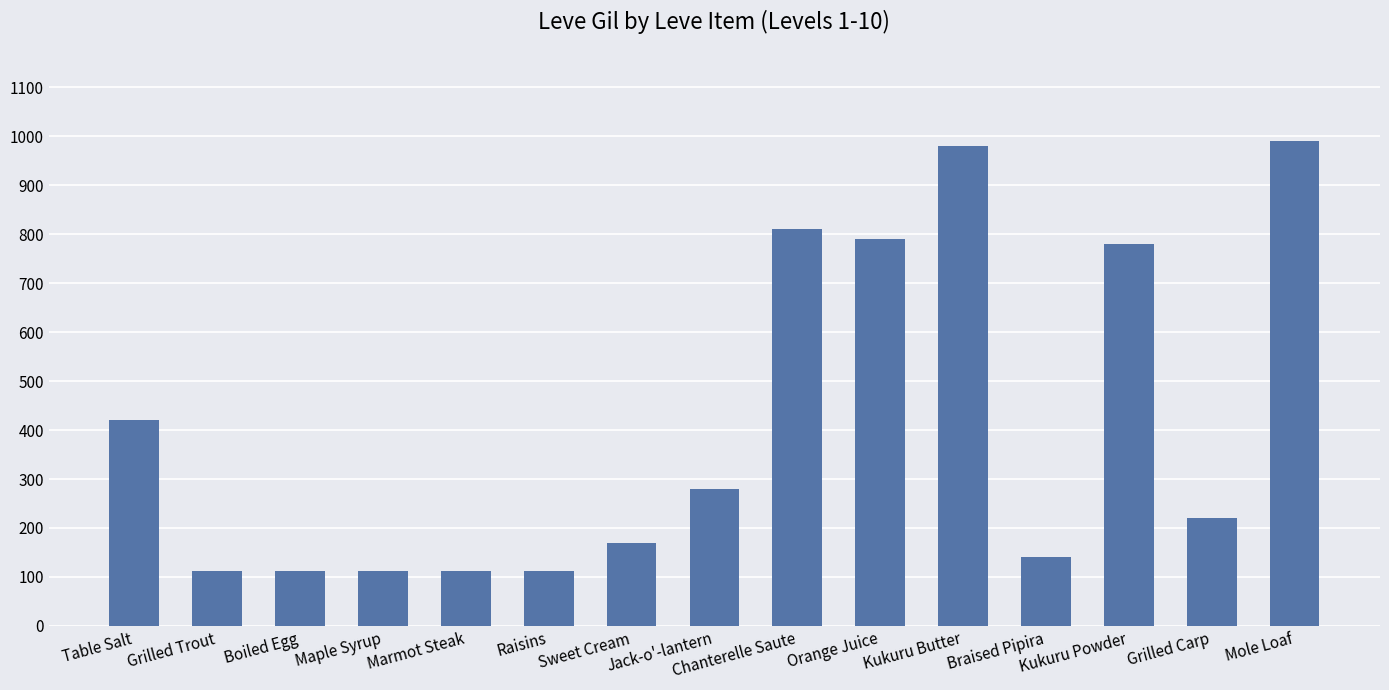

What is the greatest value displayed?

990